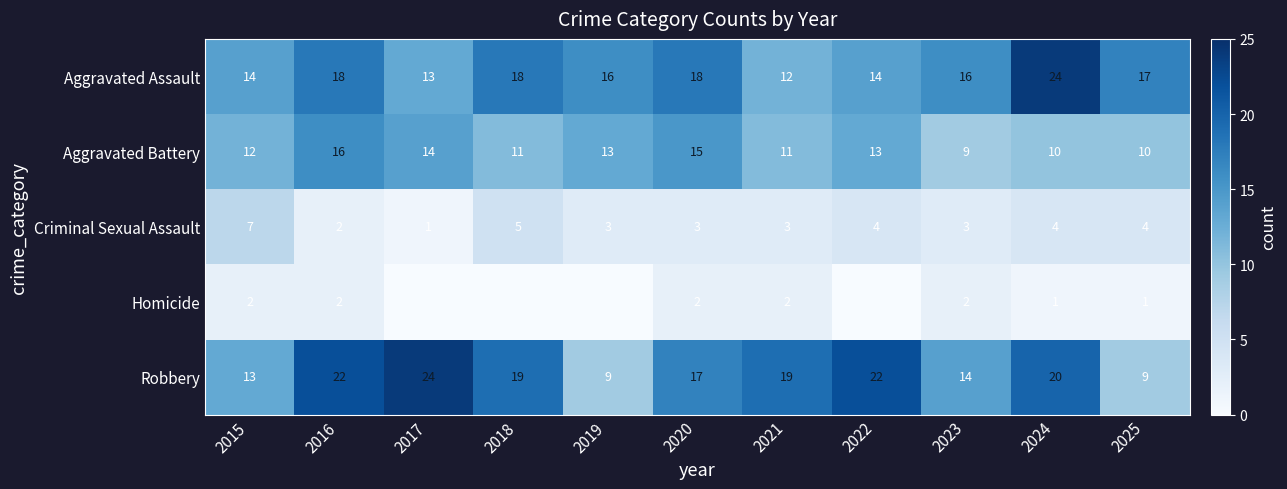

What is the difference between the maximum and minimum values in the Aggravated Assault series?

12